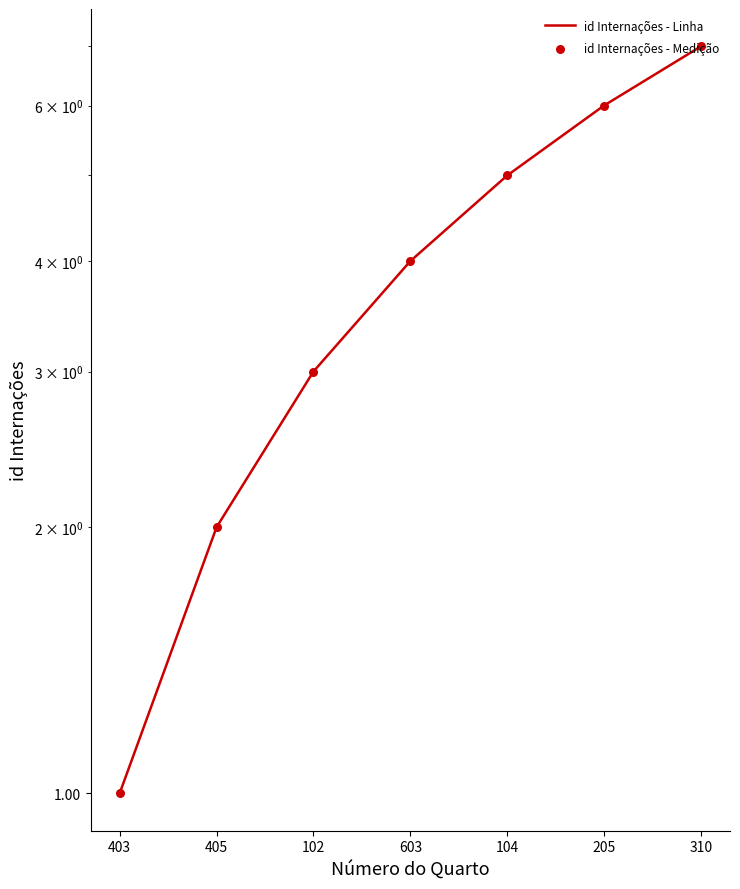

Which series has the widest spread of Y values?

id Internações - Linha